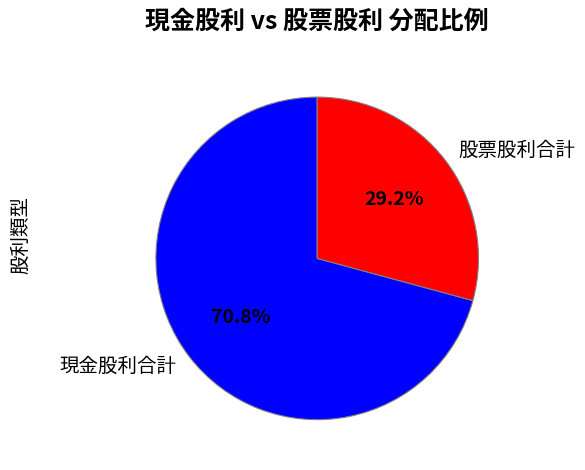

How much of the chart is everything except 現金股利合計?

29.2%